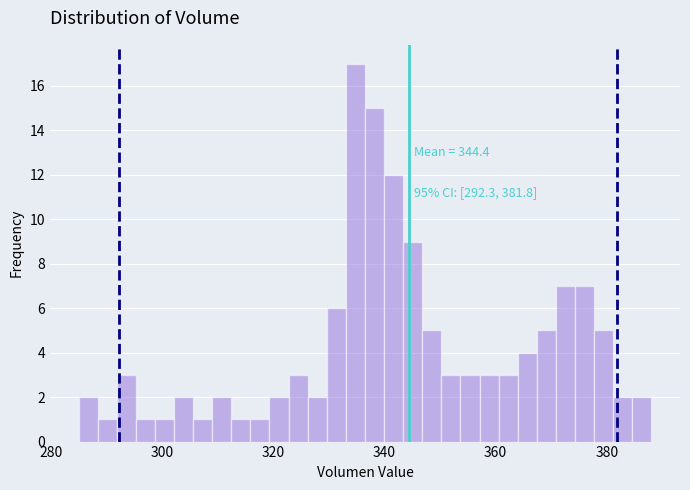

Around what value on the x-axis is the tallest bar? Give the approximate position of its centre, as read against the axis.

334